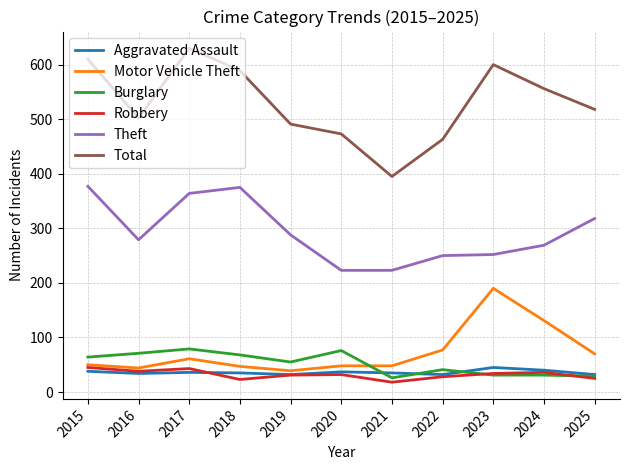

The value of Motor Vehicle Theft at 2022 is 77. True or false?

True